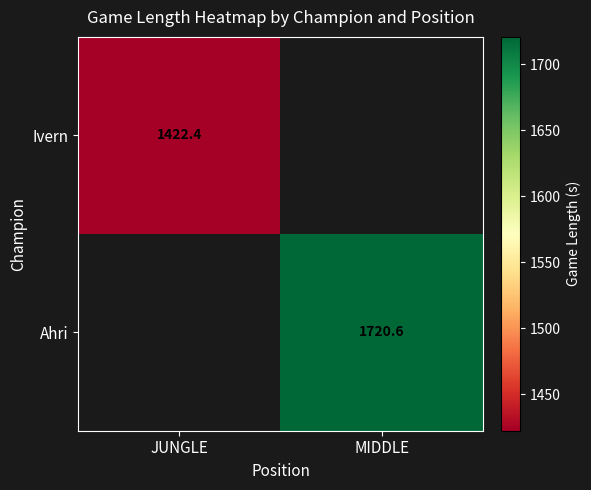

Which category has the highest value across all series?

MIDDLE